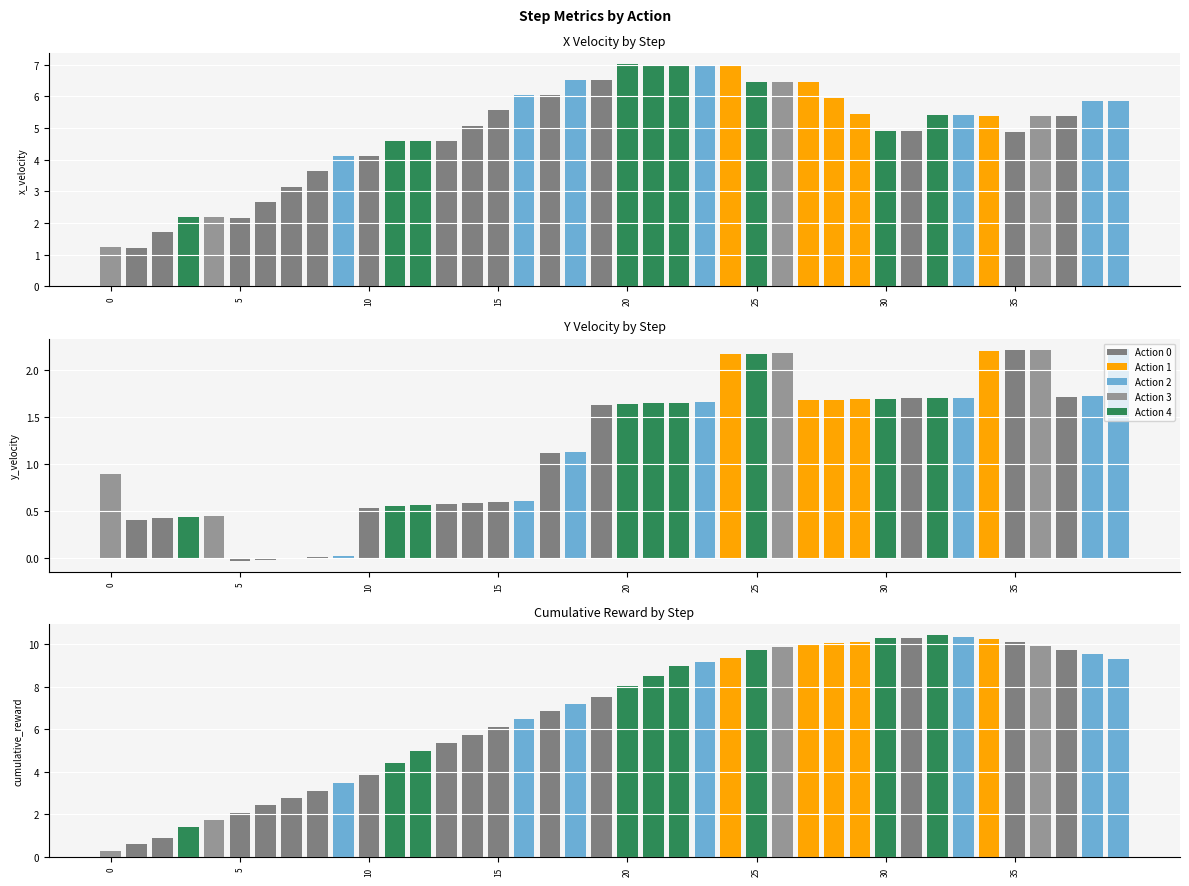

The cumulative_reward series shows 8.5 at 21. True or false?

True